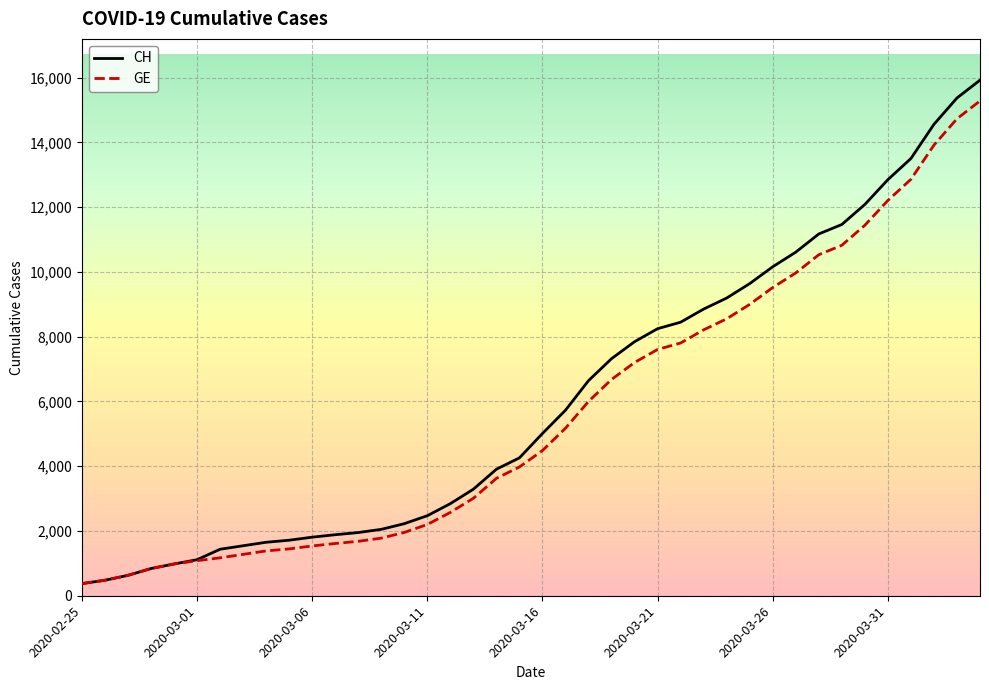

Which series has the largest range (max minus min)?

CH